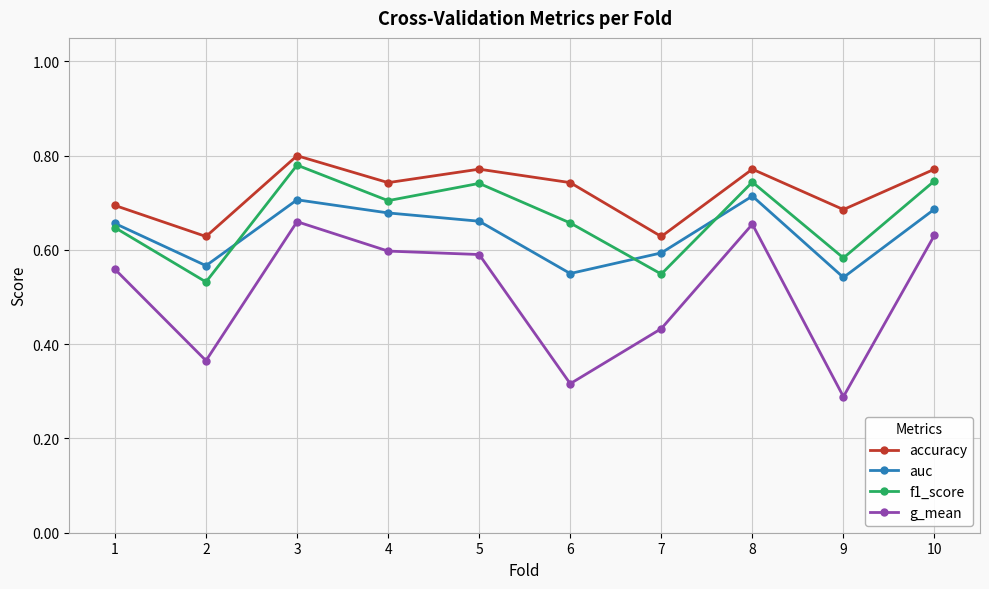

True or false: accuracy and f1_score intersect in this chart.

False